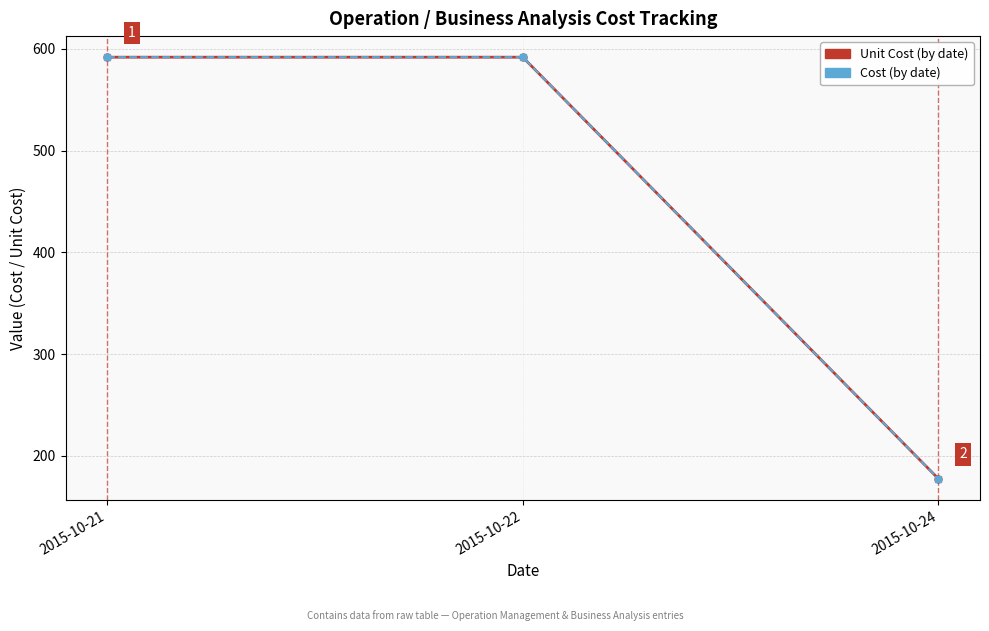

What is the value of the Unit Cost (by date) point at the 1st from the left?

591.9